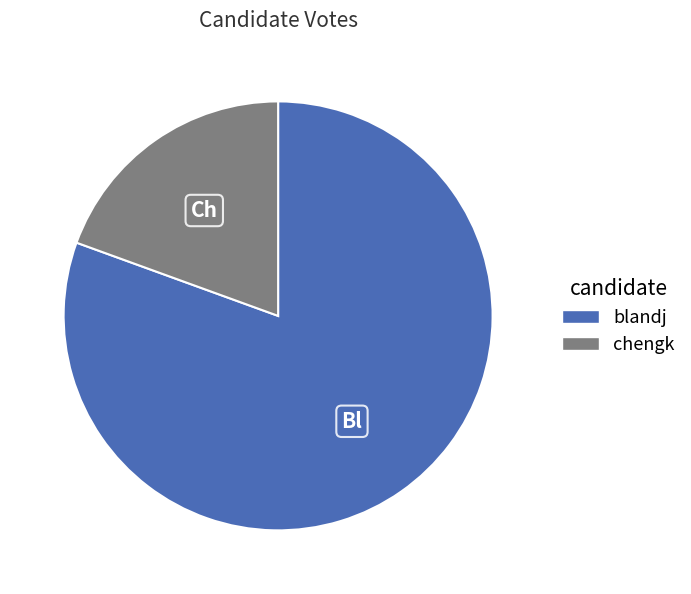

Rank the categories by value from highest to lowest.

blandj, chengk